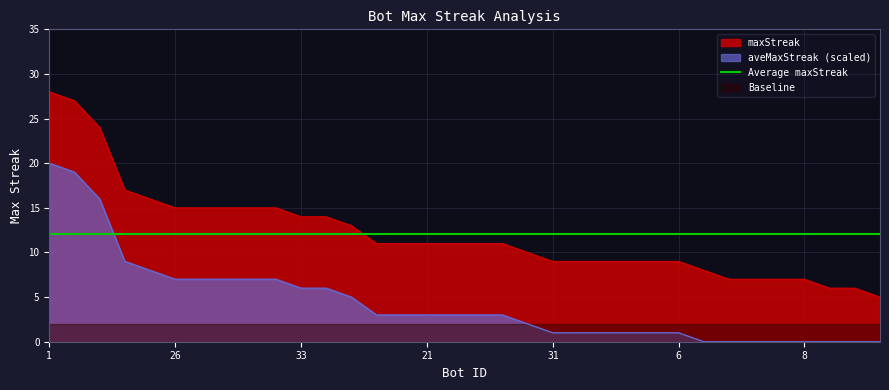

True or false: aveMaxStreak (scaled) and maxStreak cross at least once.

False